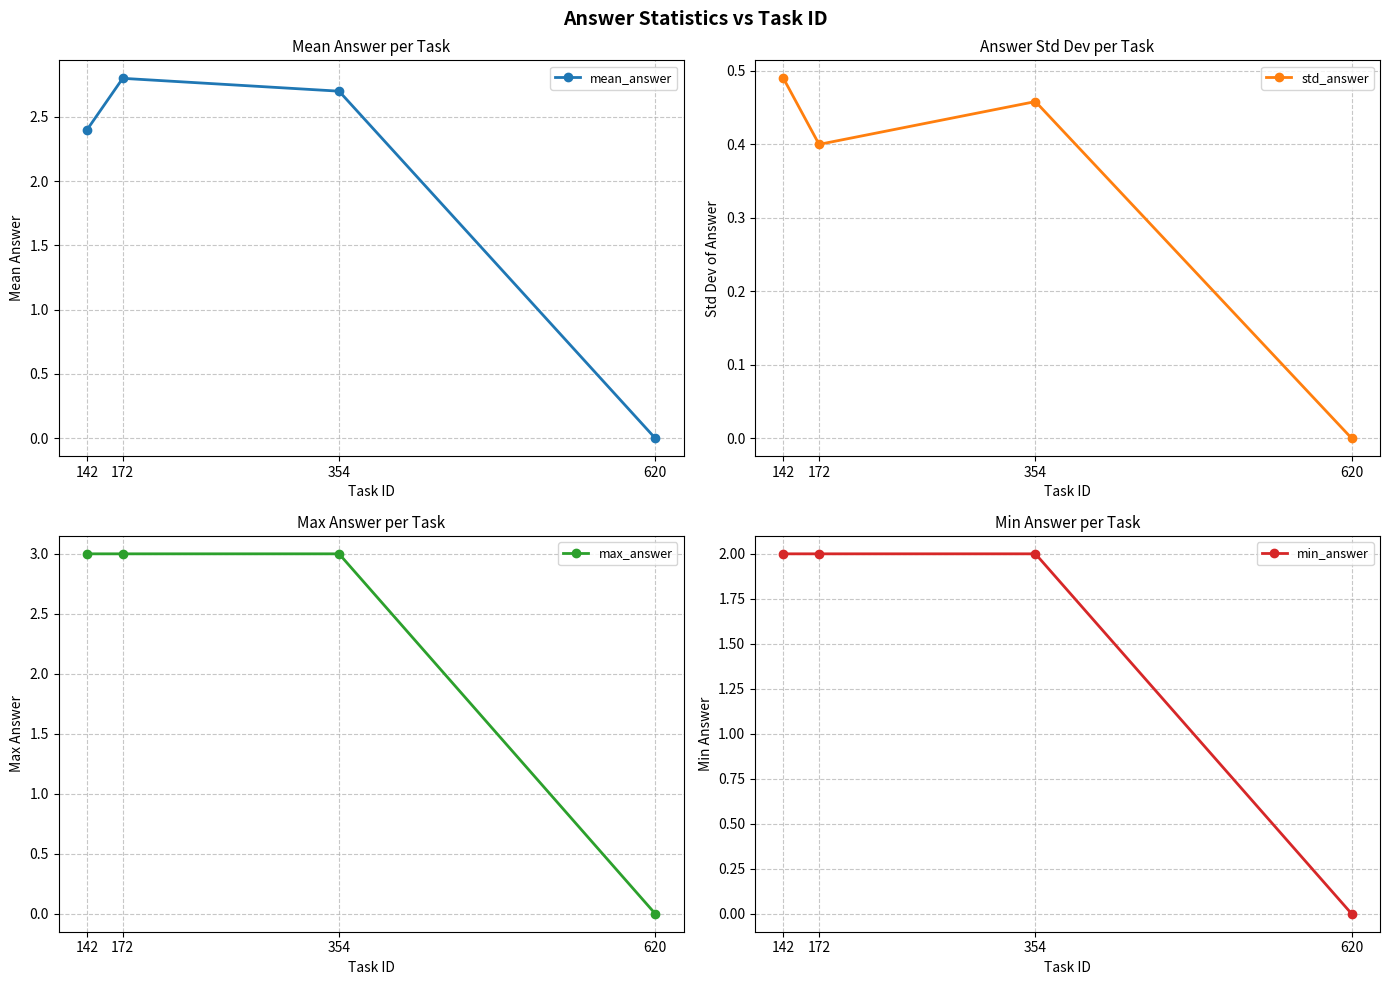

True or false: min_answer has a value of 2.0 at 172.

True